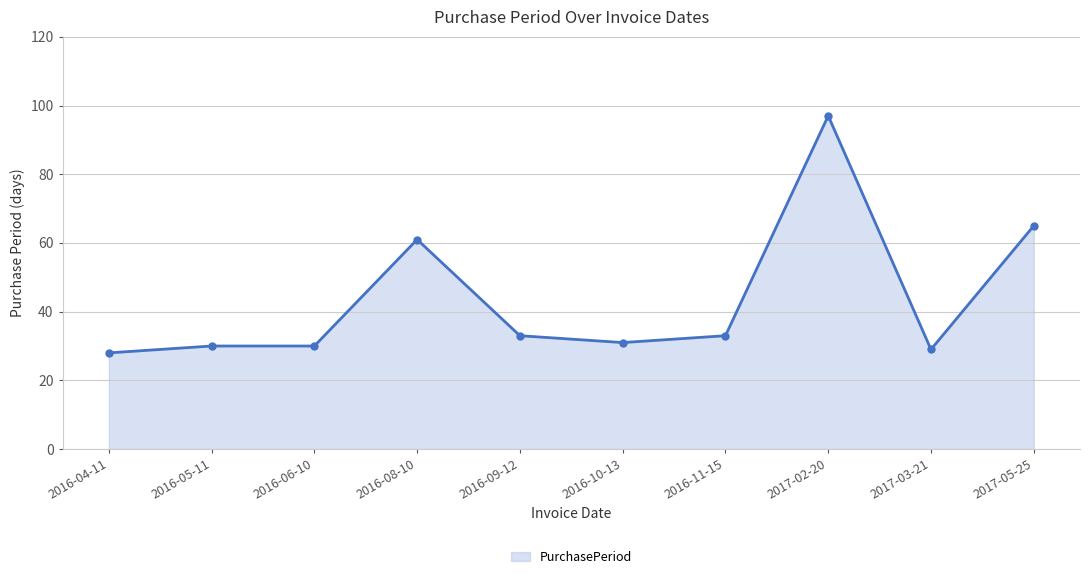

Which has a higher value, 2016-11-15 or 2016-08-10?

2016-08-10